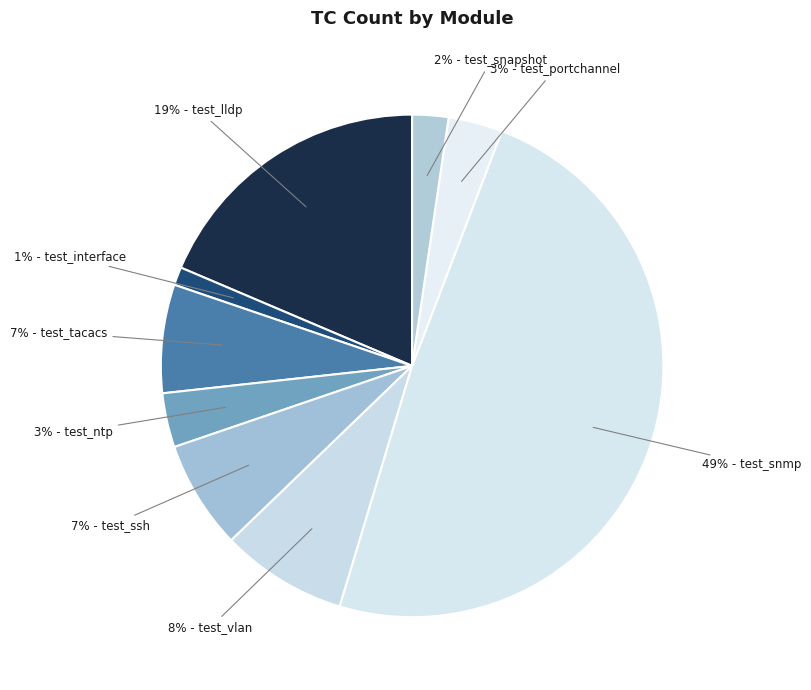

Count the number of slices in the pie.

9